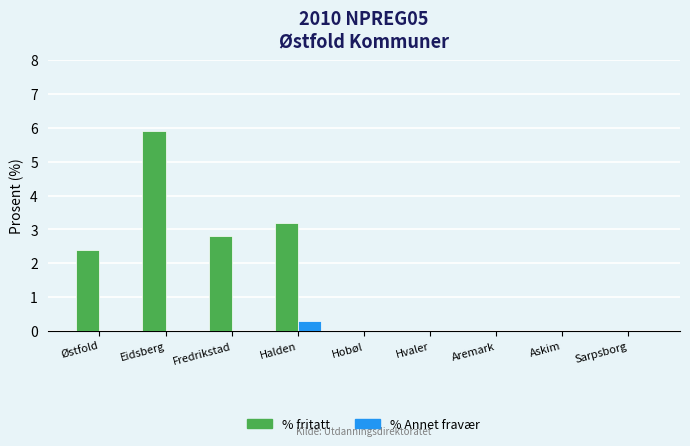

The % fritatt series shows 4.4 at Fredrikstad. True or false?

False